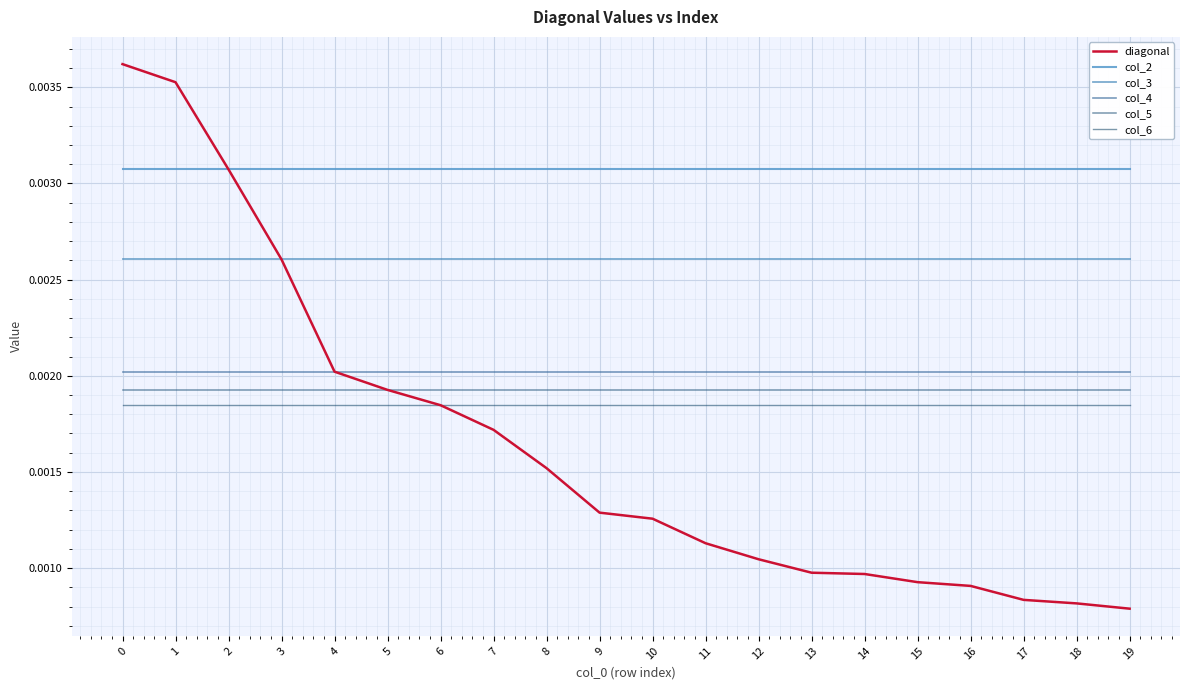

True or false: col_5 and col_3 intersect in this chart.

False